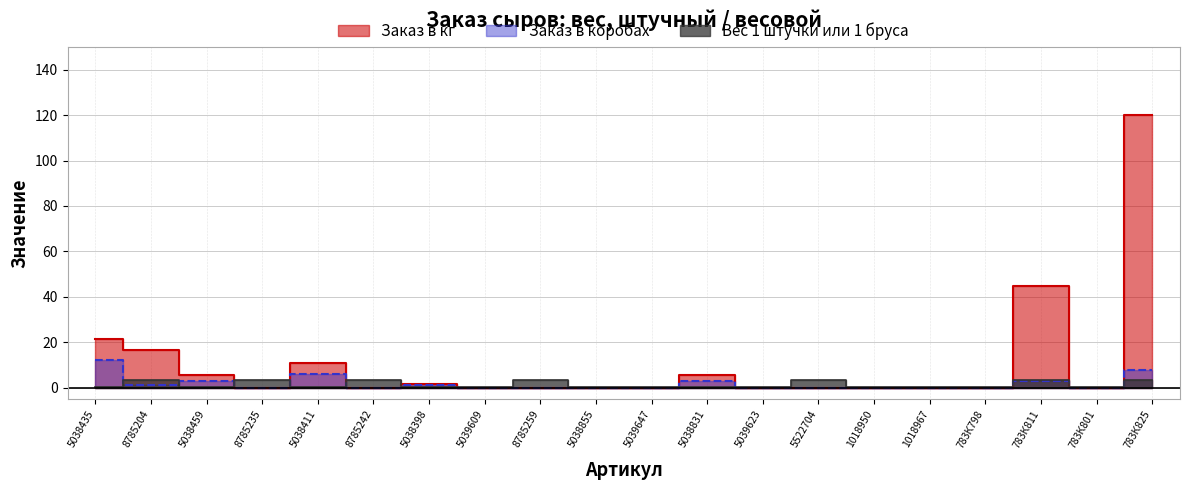

Reading left to right, list all the values displayed in this chart.

Заказ в кг: 21.6	16.5	5.4	0.0	10.8	0.0	1.8	0.0	0.0	0.0	0.0	5.4	0.0	0.0	0.0	0.0	0.0	45.0	0.0	120.0
Вес 1 штучки или 1 бруса: 0.2	3.2	0.2	3.5	0.2	3.5	0.2	0.4	3.5	0.2	0.4	0.2	0.4	3.5	0.2	0.2	0.2	3.5	0.2	3.5
Заказ в коробах: 12.0	1.0	3.0	0.0	6.0	0.0	1.0	0.0	0.0	0.0	0.0	3.0	0.0	0.0	0.0	0.0	0.0	3.0	0.0	8.0